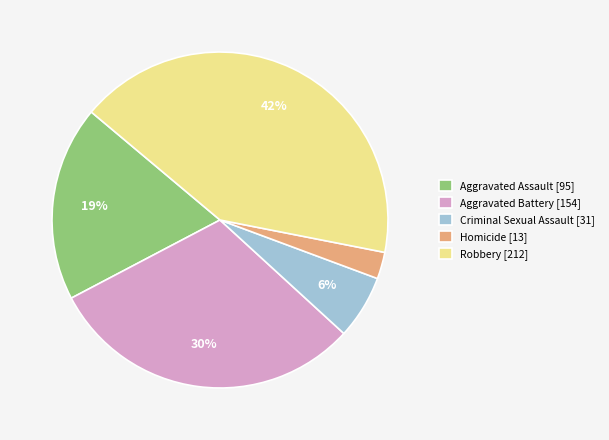

What is the largest slice in the pie chart?

Robbery